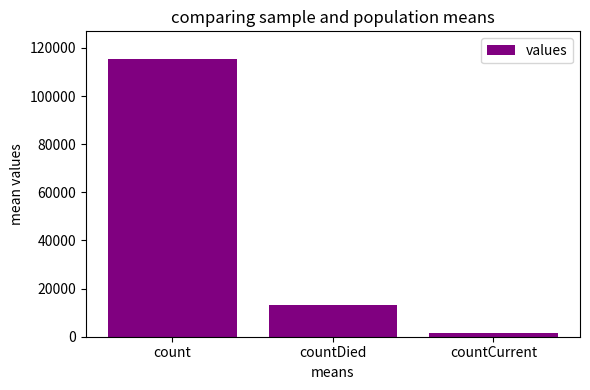

Count the values in the range 1383 to 115379.

3